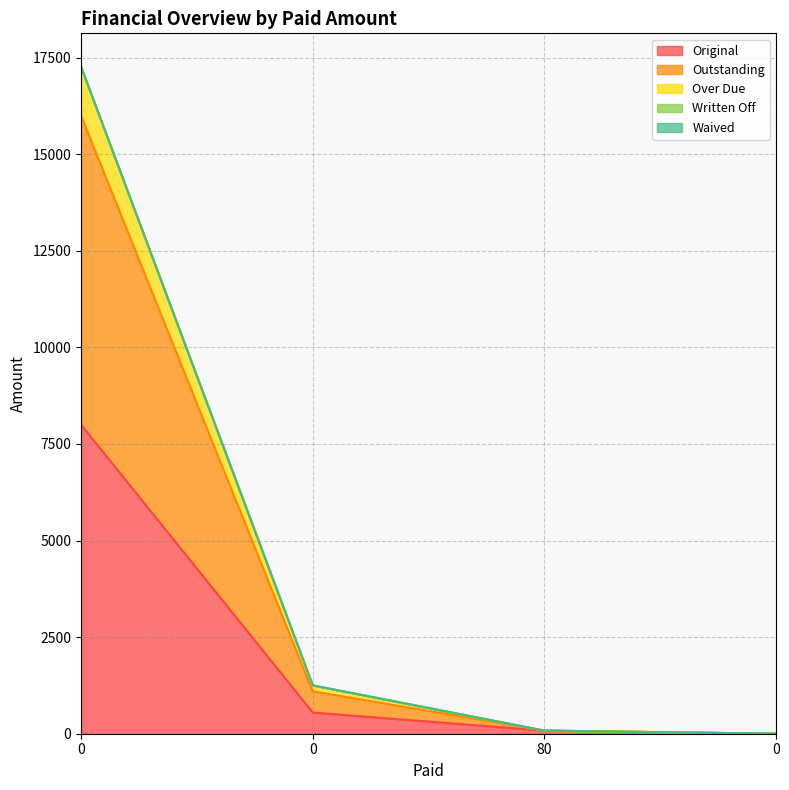

Does the chart display data point markers on the line(s)?

No